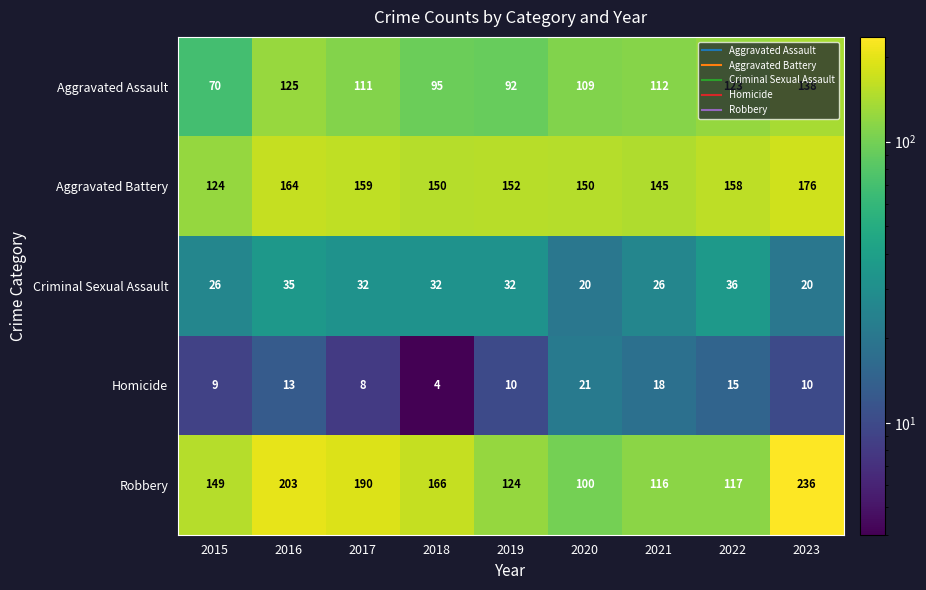

Is it true that Aggravated Battery equals 164 at 2016?

True